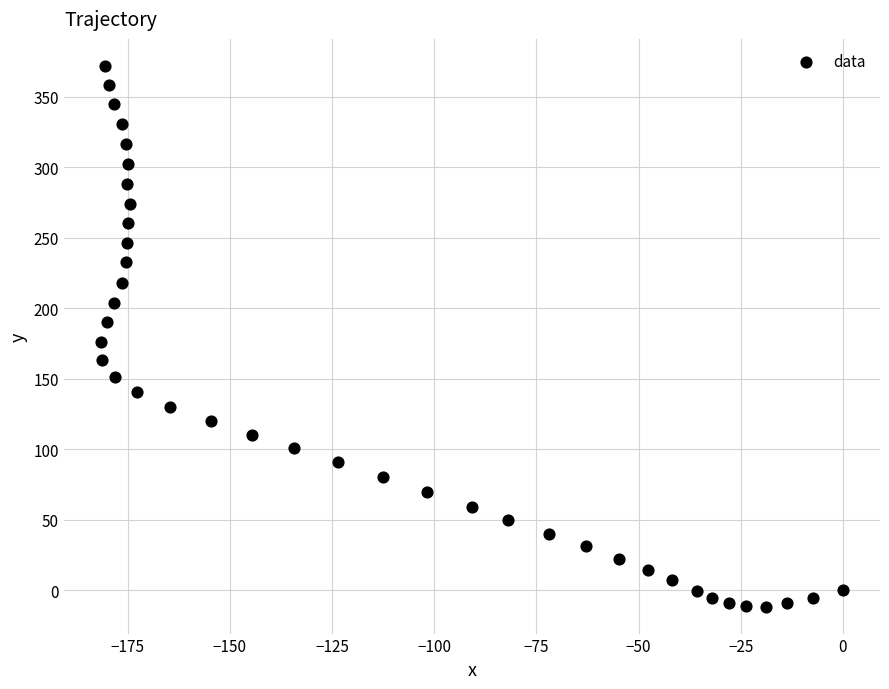

What is the range of X values (max minus min)?

181.5